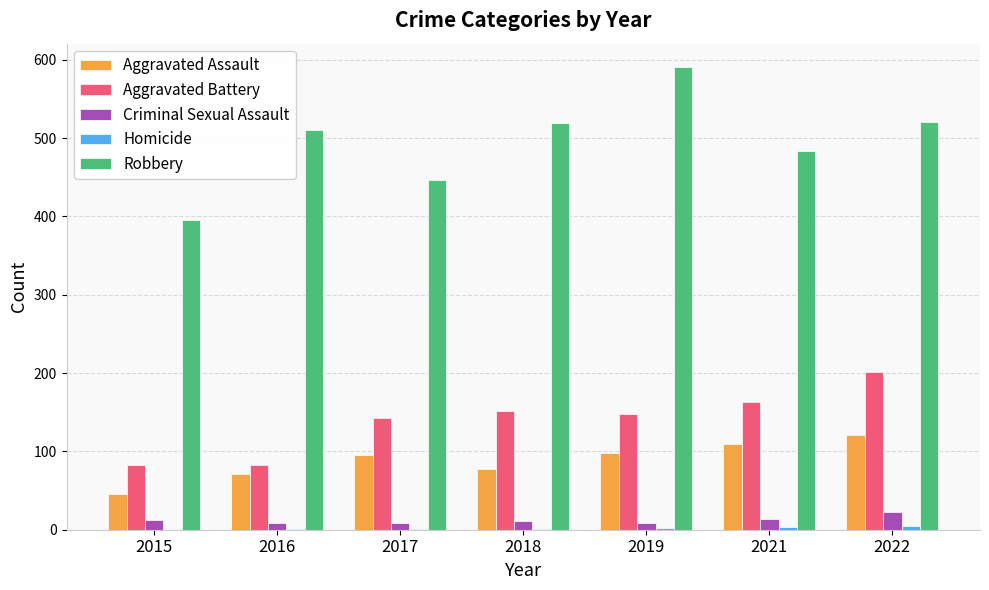

What is the total value across all series at 2021?

775